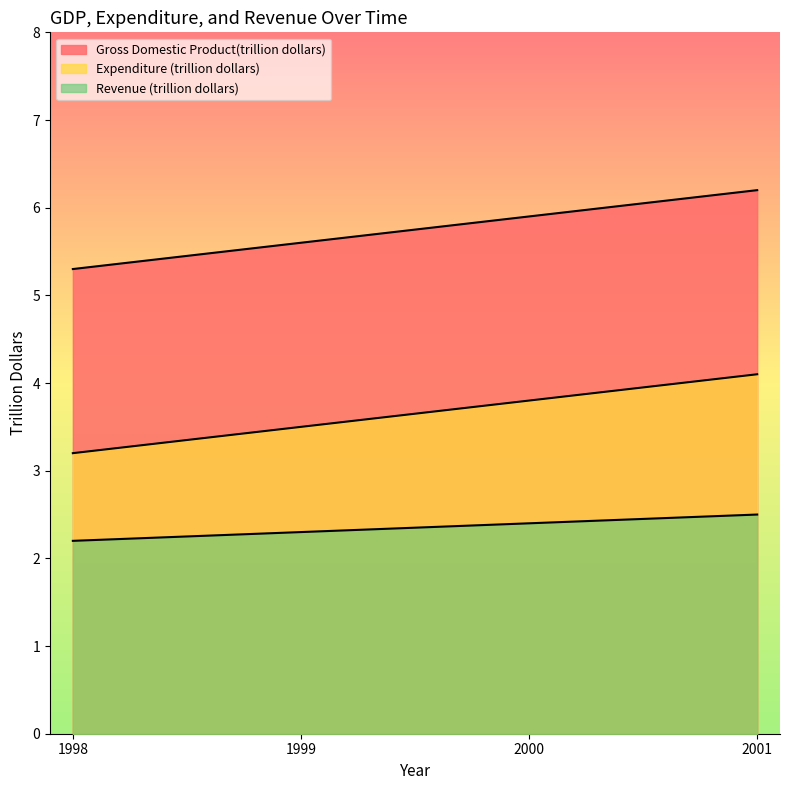

True or false: Gross Domestic Product(trillion dollars) has more than 0 interior local peaks.

False